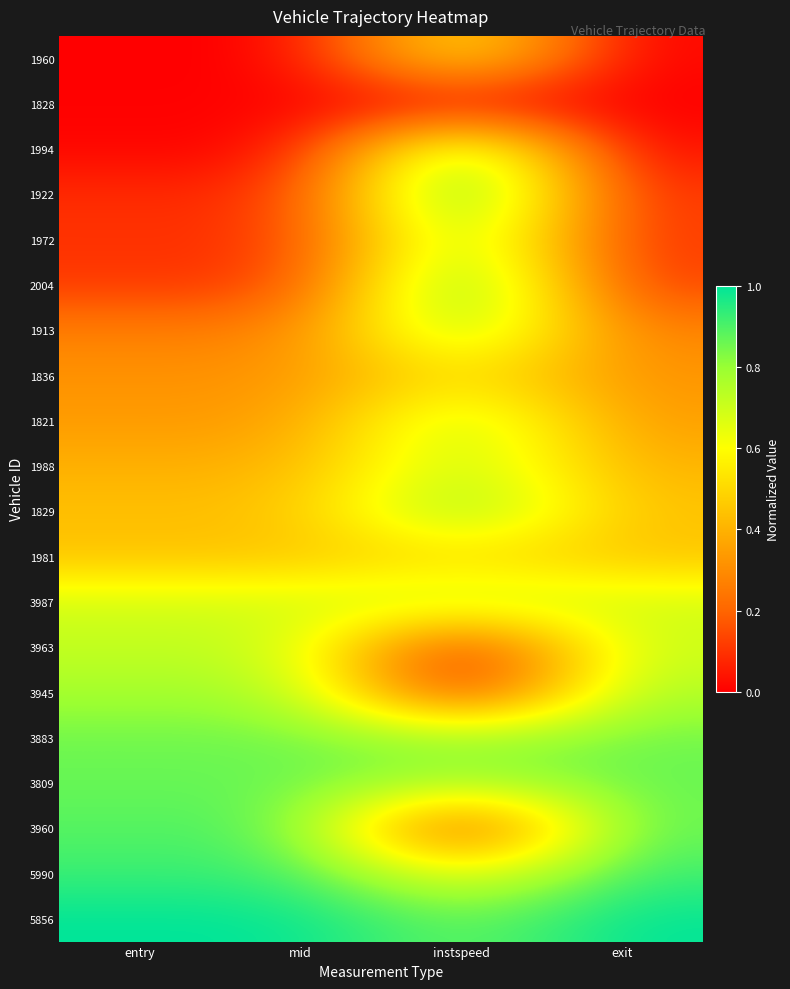

Which series has the largest total across all categories?

5856